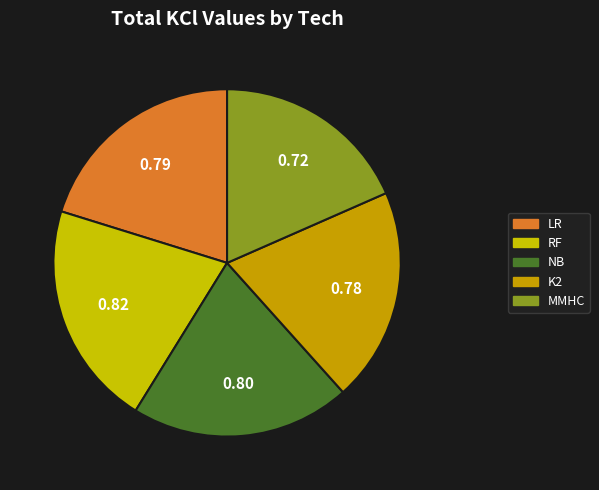

Which slice is the smallest?

MMHC